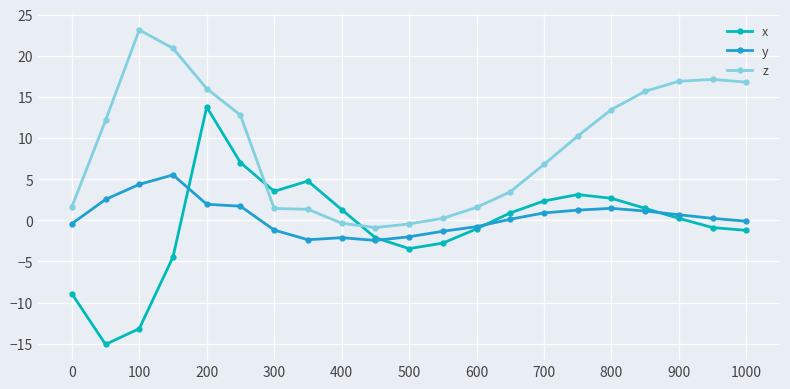

Which series has the largest range (max minus min)?

x